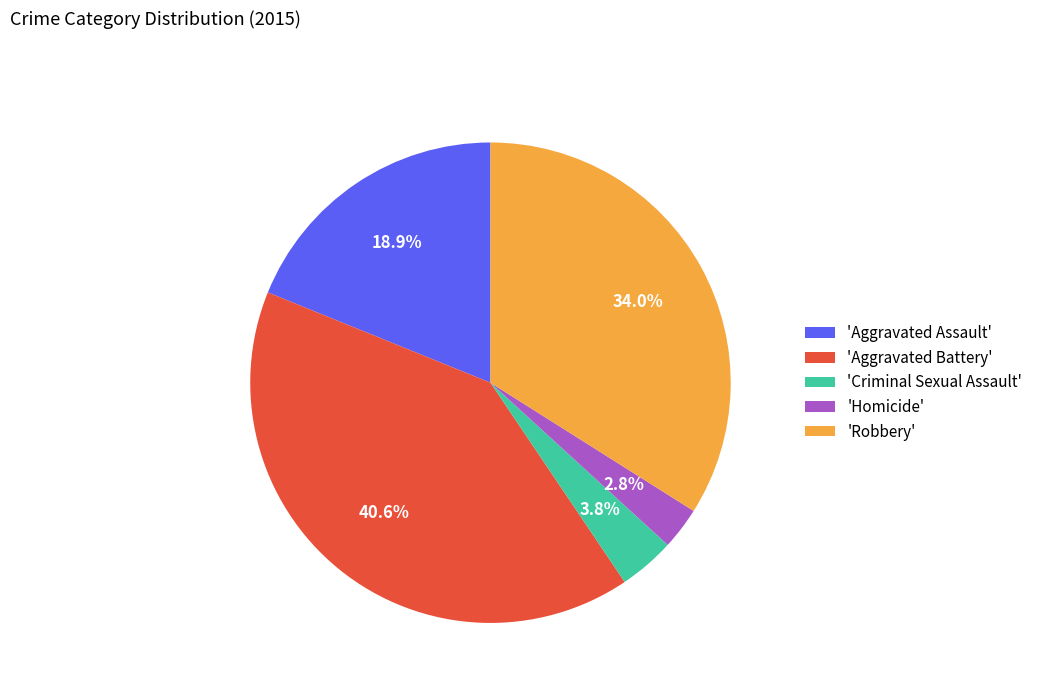

Is the sum of 'Homicide' and 'Robbery' greater than half?

No